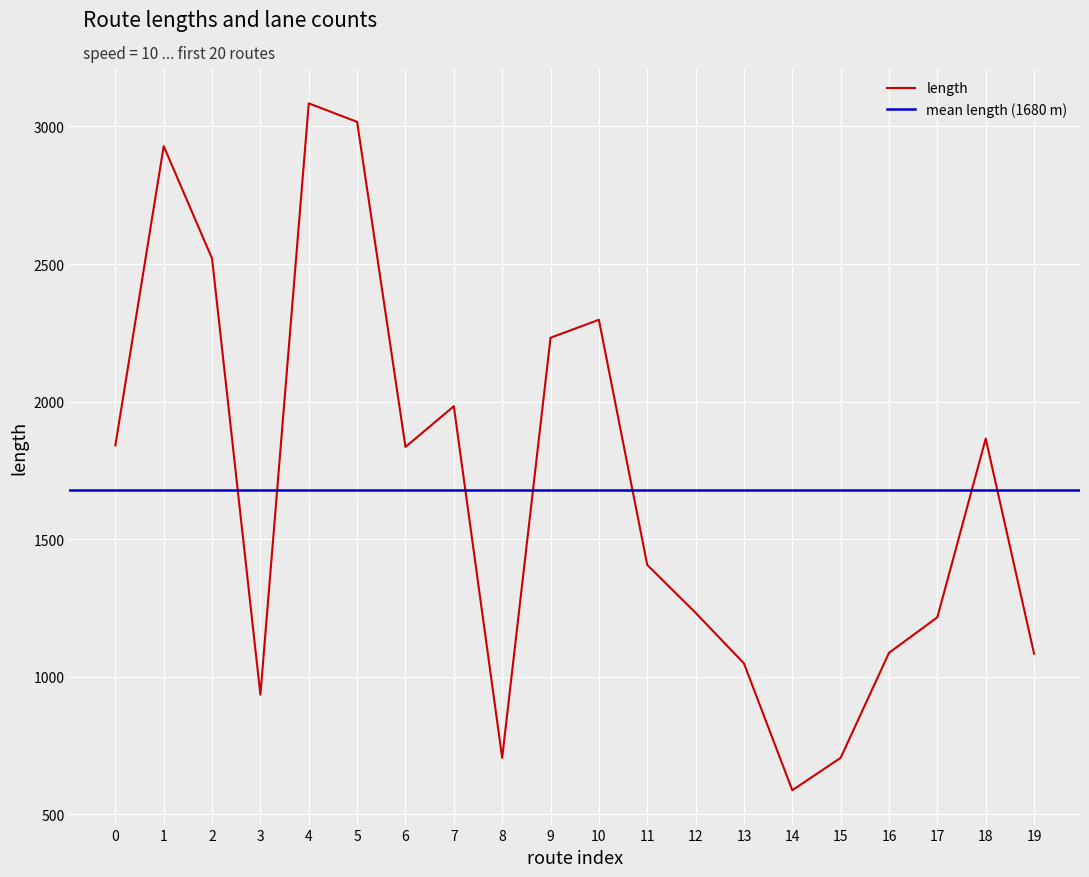

Reading left to right, what are all the values shown in this chart?

1840.7	2928.5	2519.9	934.3	3084.0	3016.7	1835.0	1983.0	705.1	2232.0	2297.3	1406.3	1232.1	1048.4	587.2	705.1	1086.7	1215.9	1865.4	1083.6